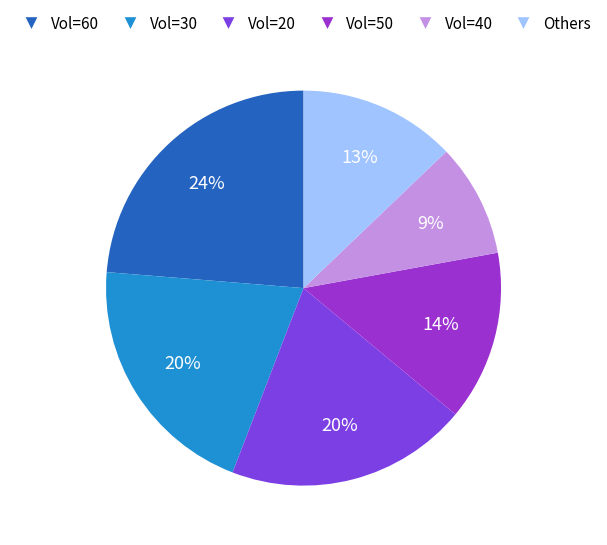

To the nearest percent, what is the combined percentage of Vol=60 and Vol=30?

44%